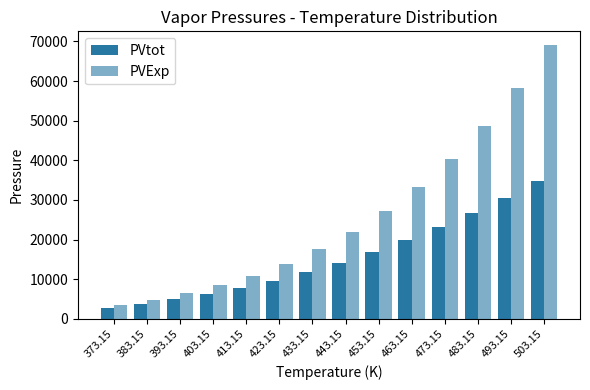

Rank the series by their maximum value, from lowest to highest.

PVtot, PVExp